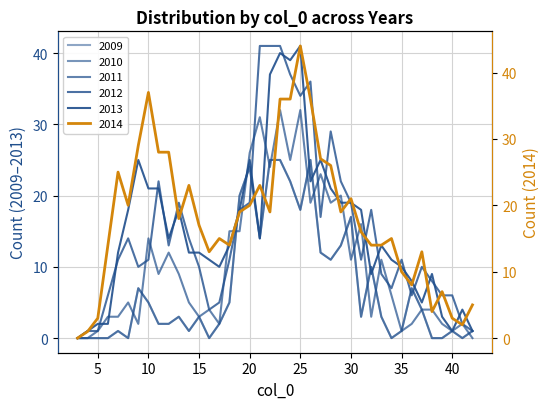

Which series ends up on top after the final intersection of 2013 and 2011?

2013